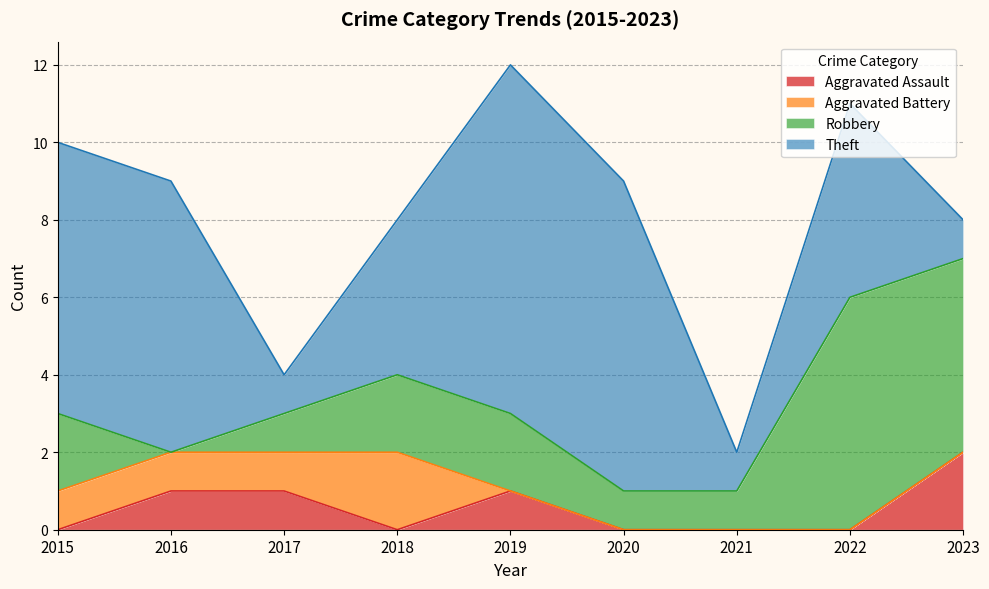

Between 2023 and 2019, which is larger?

2023